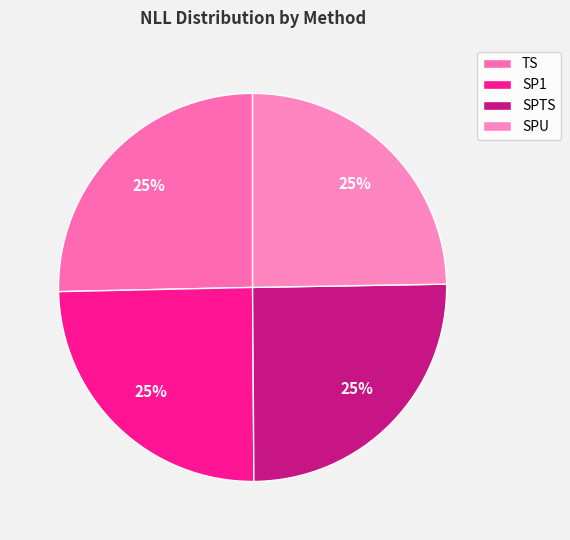

Does any single category account for the majority?

No